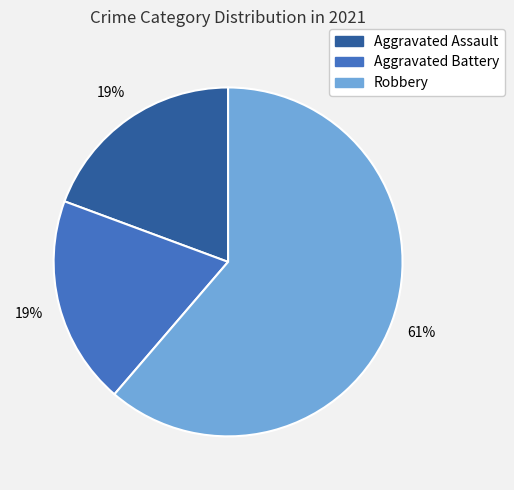

Do Robbery and Aggravated Assault together represent more than half of the pie?

Yes